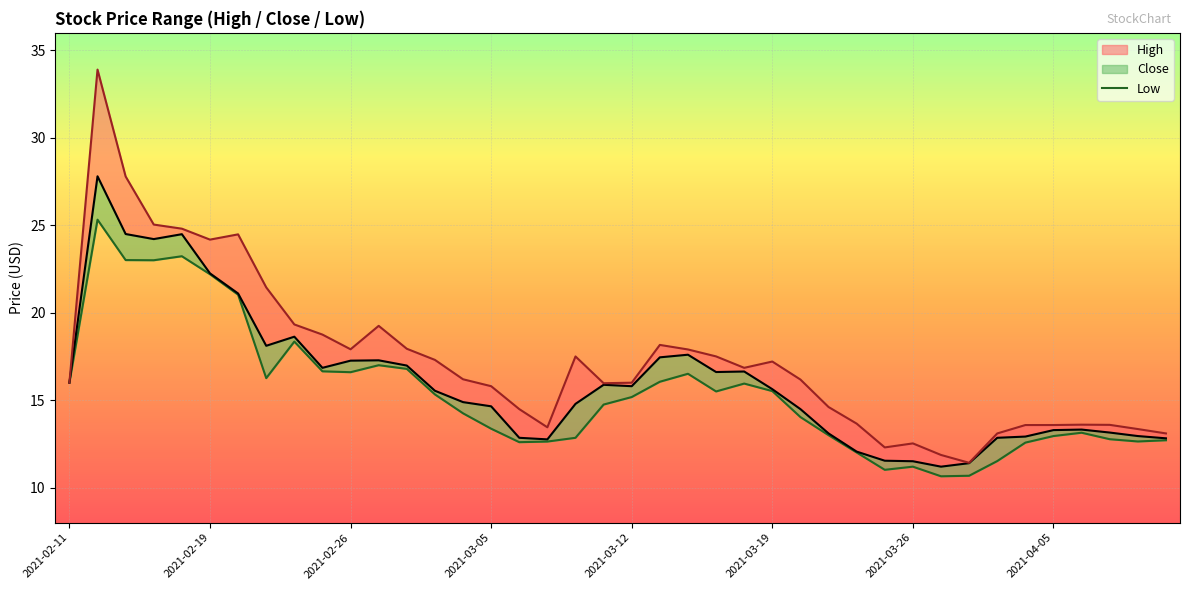

Reading right to left, list all the values displayed in this chart.

12.7	12.6	12.8	13.1	12.9	12.6	11.5	10.7	10.7	11.2	11.0	12.0	13.0	14.0	15.5	15.9	15.5	16.5	16.1	15.2	14.8	12.8	12.6	12.6	13.4	14.2	15.3	16.8	17.0	16.6	16.6	18.4	16.3	21.0	22.2	23.2	23.0	23.0	25.3	16.0